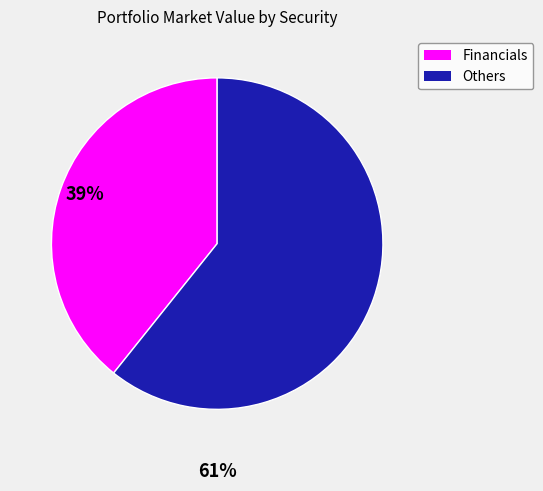

Does any single category account for the majority?

Yes